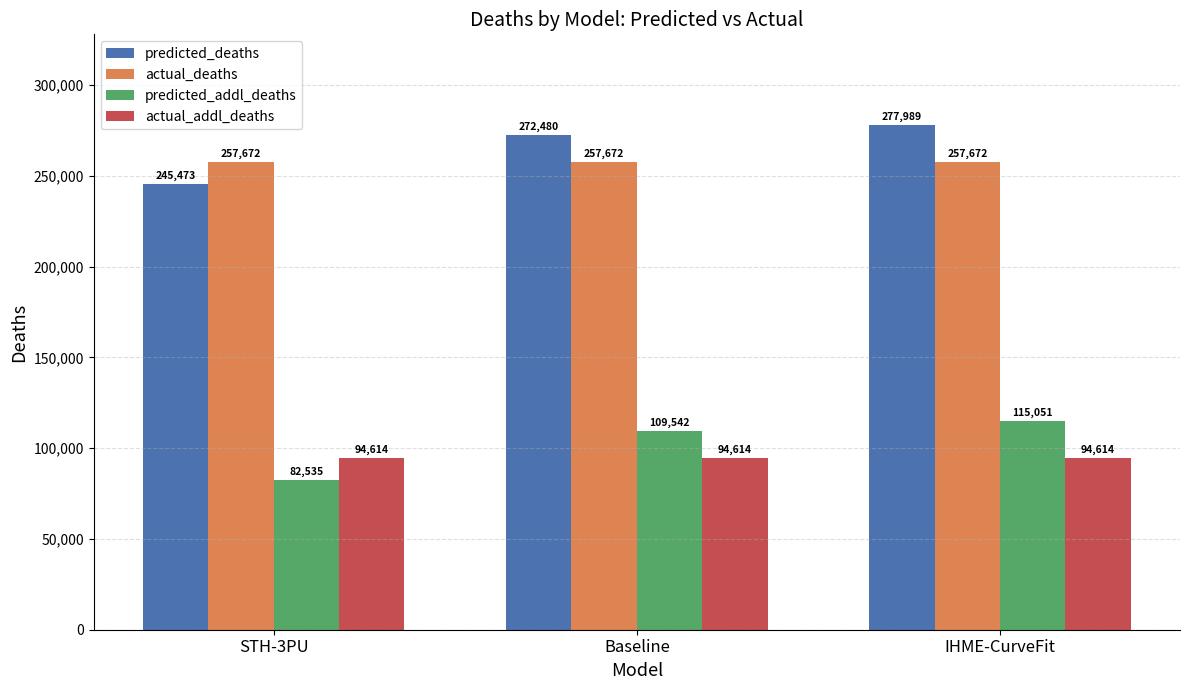

What position from the right is Baseline?

2